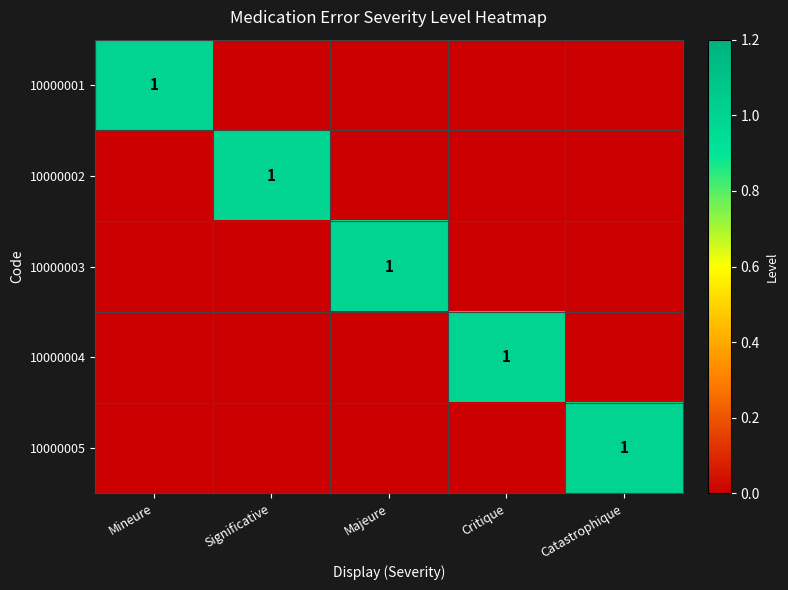

True or false: 10000002 has a value of 1 at Significative.

True